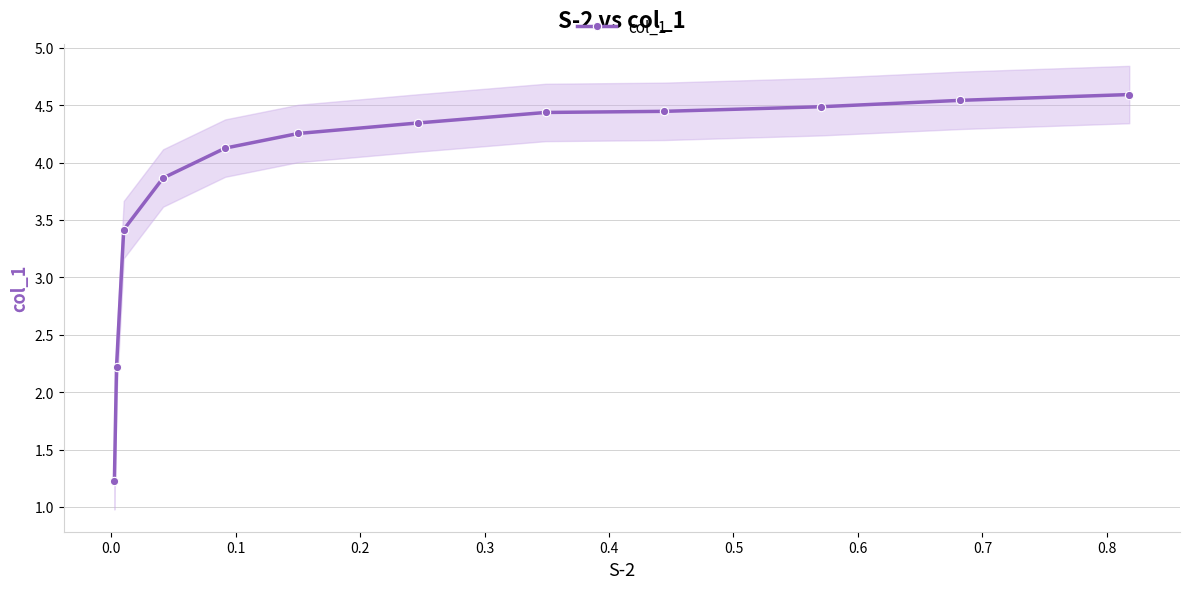

What is the lowest value of the col_1 series?

1.2